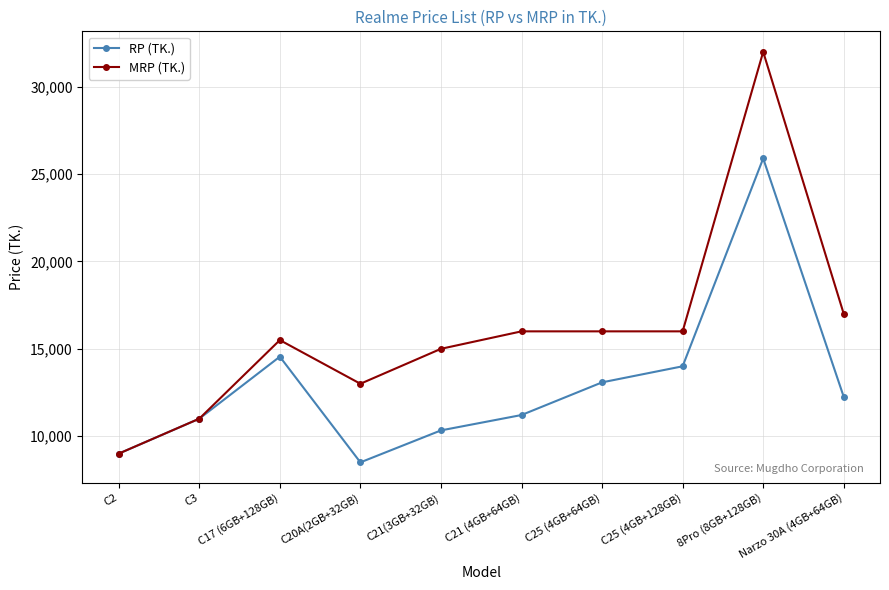

What is the value of the MRP (TK.) point at the 2nd from the left?

10990